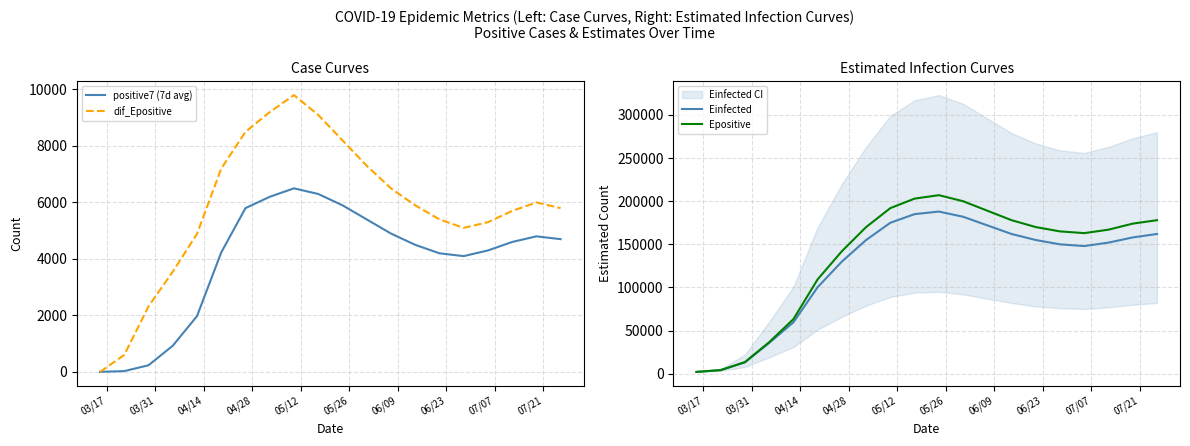

Is this an area chart (filled region under the line)?

No